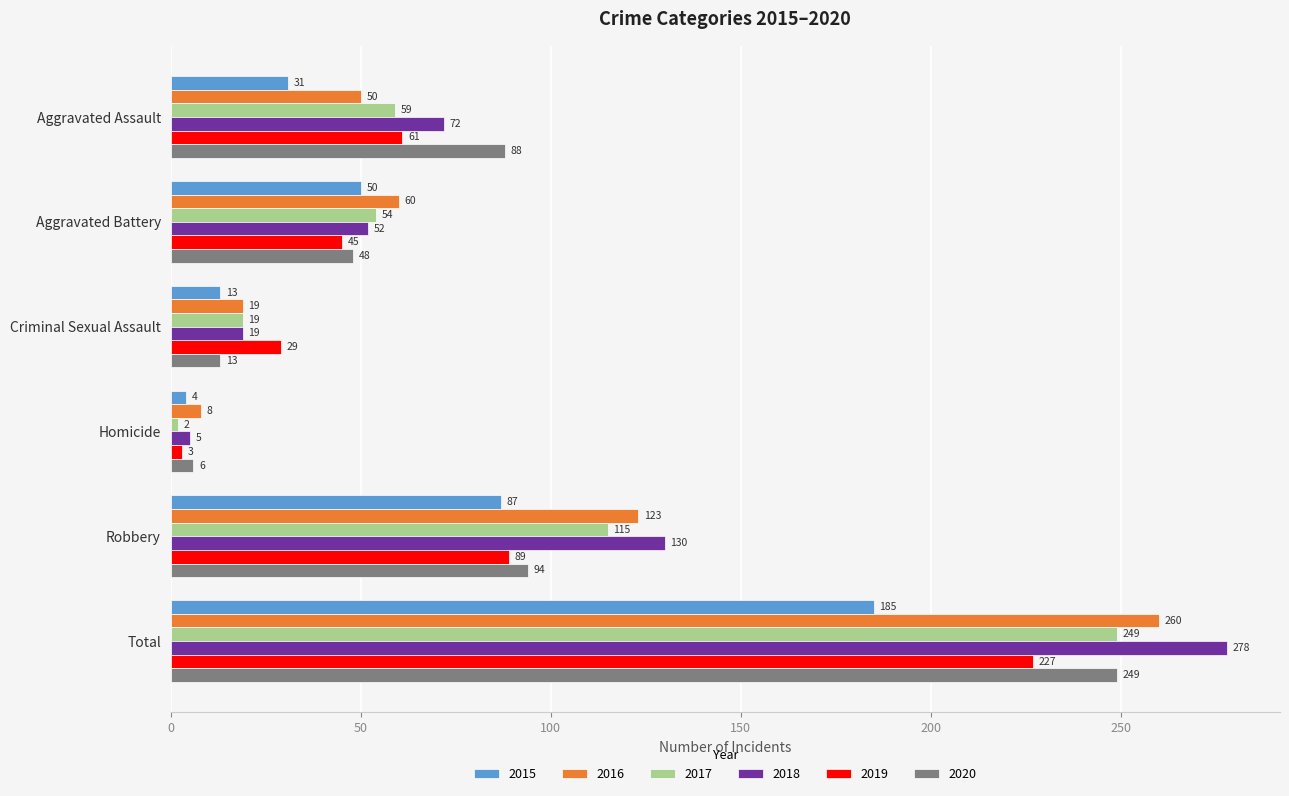

What is the difference between the maximum and minimum values in the 2017 series?

247